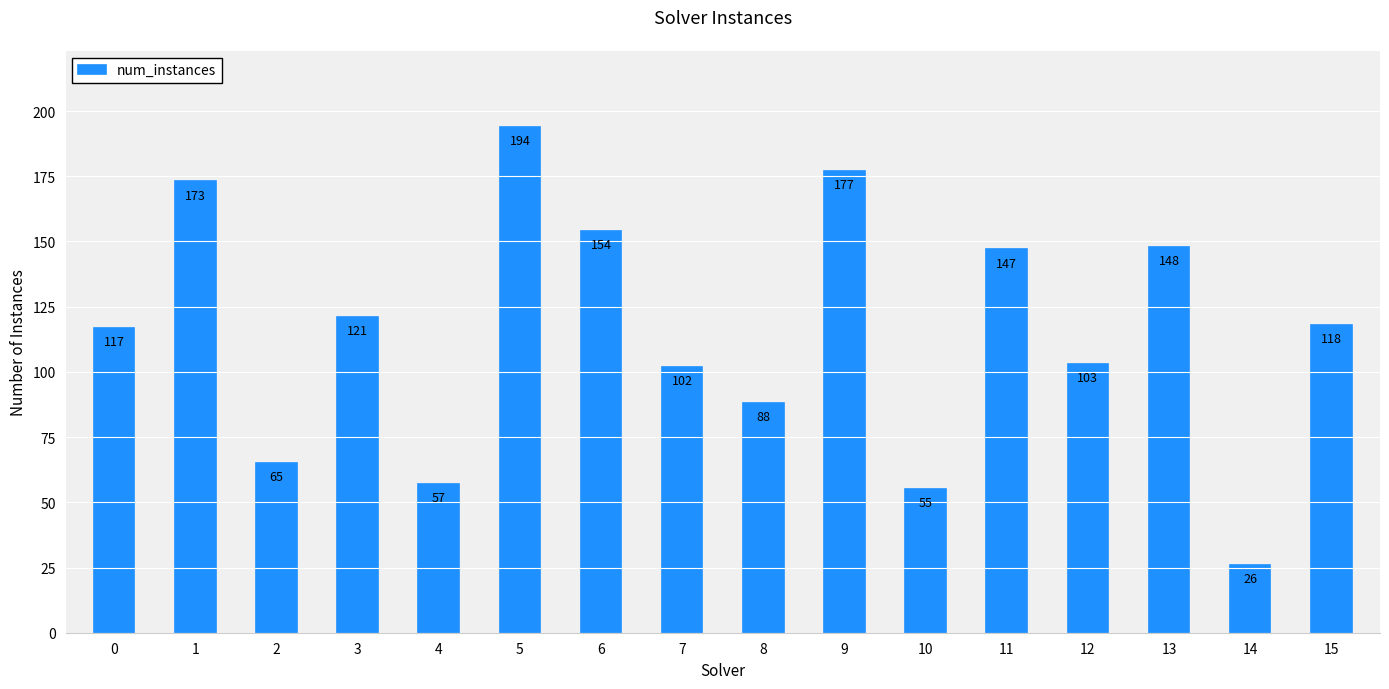

What value does the data have at 11?

147